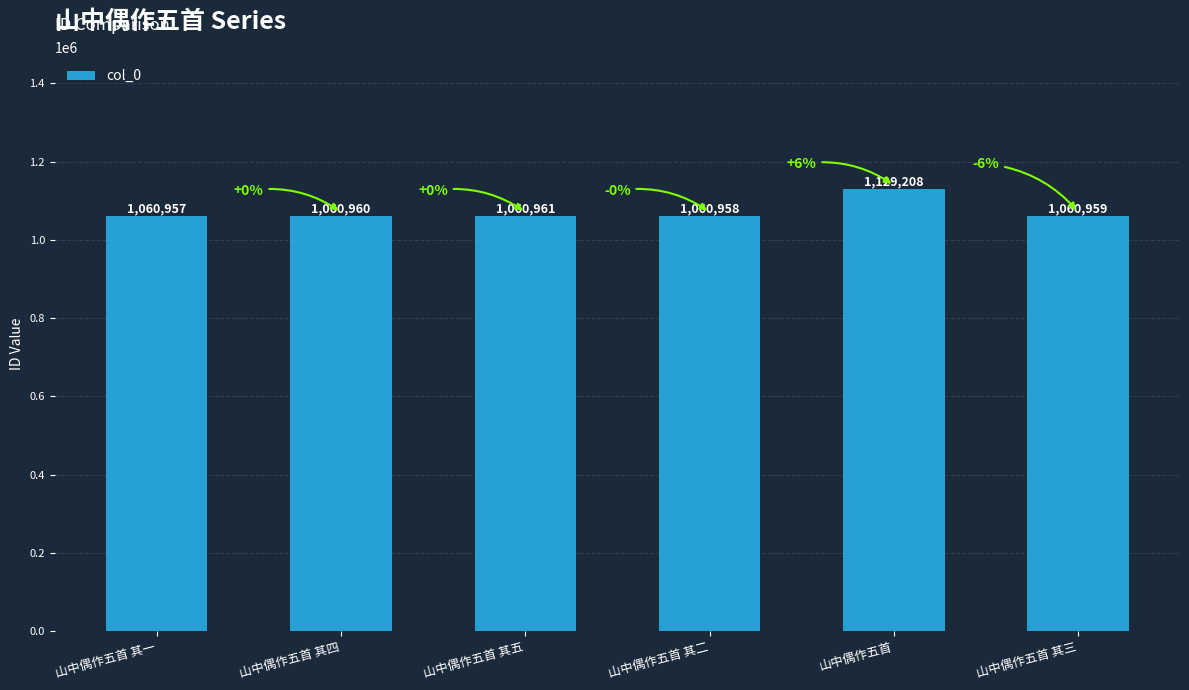

List the labels in order of value, smallest first.

山中偶作五首 其一, 山中偶作五首 其二, 山中偶作五首 其三, 山中偶作五首 其四, 山中偶作五首 其五, 山中偶作五首